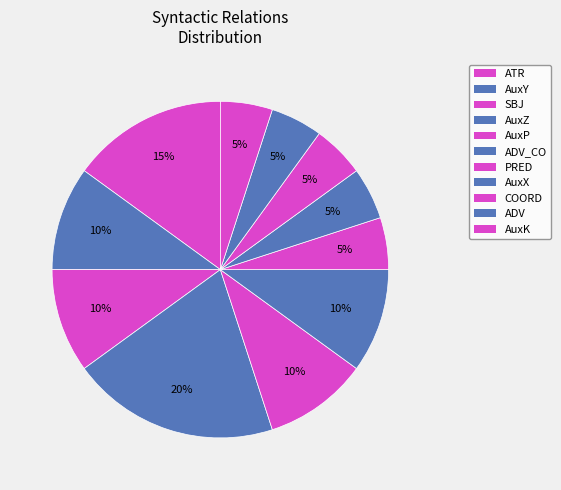

What percentage is the ADV slice, to the nearest percent?

5%